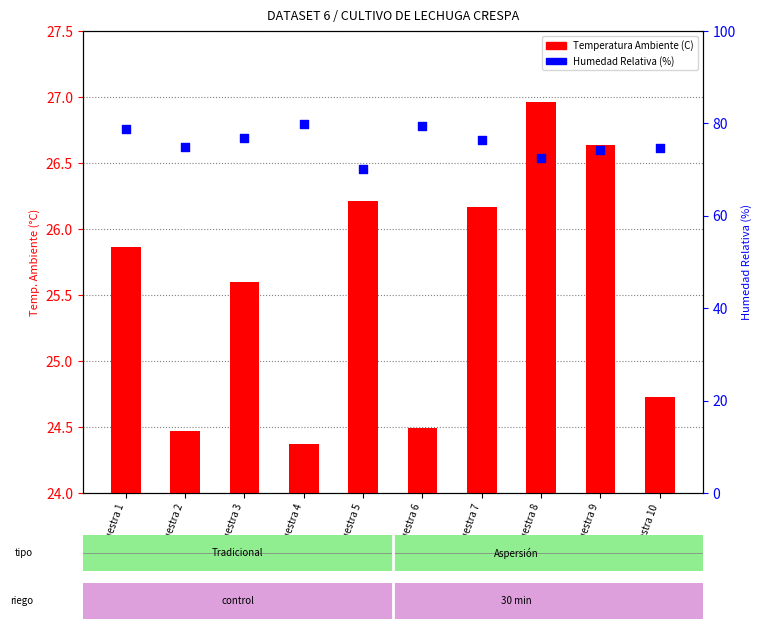

At how many categories does at least one series exceed 41?

10